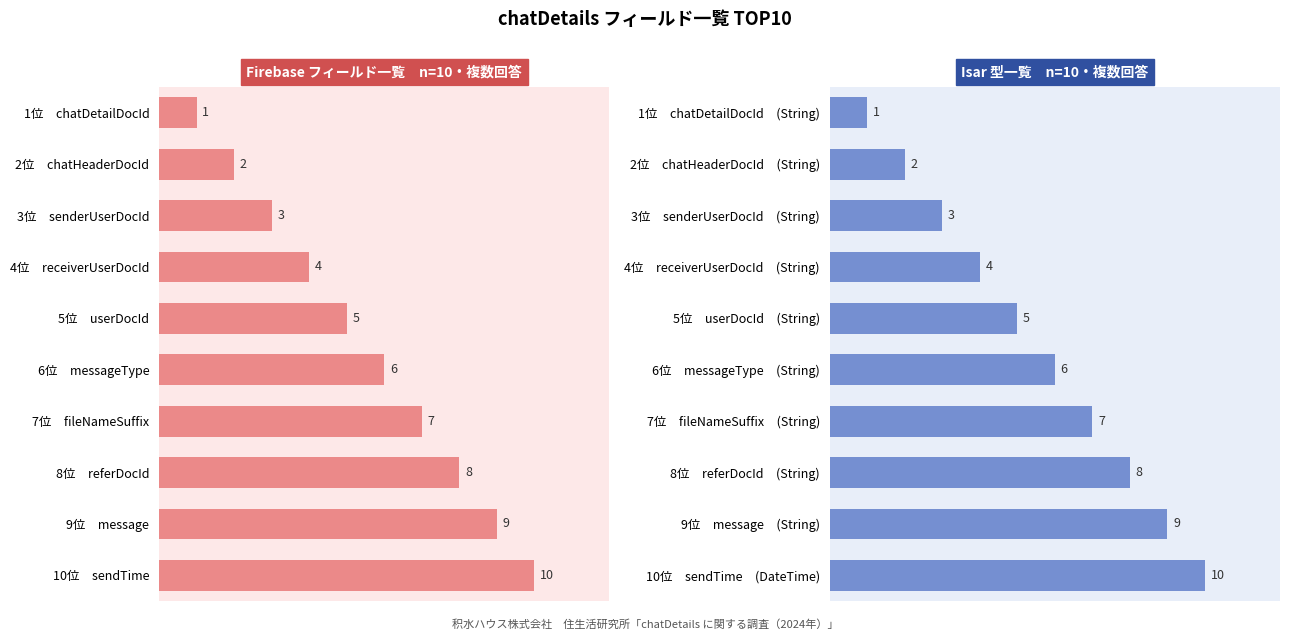

Is the value of Isar フィールドNo at 2 greater than the value of Firebase フィールドNo at 2?

No